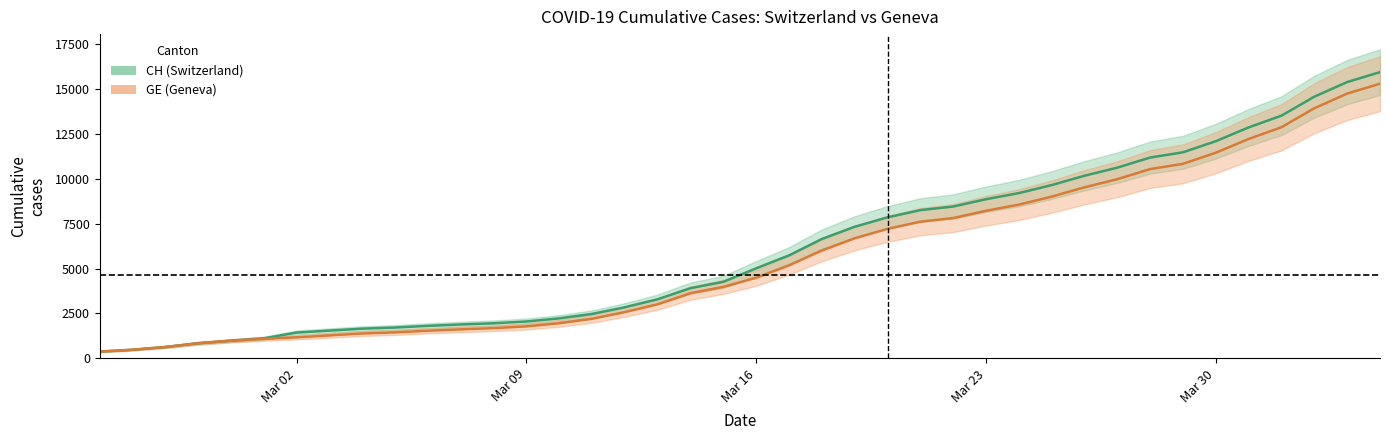

At 2020-03-17, list the series in order from largest to smallest.

CH, GE